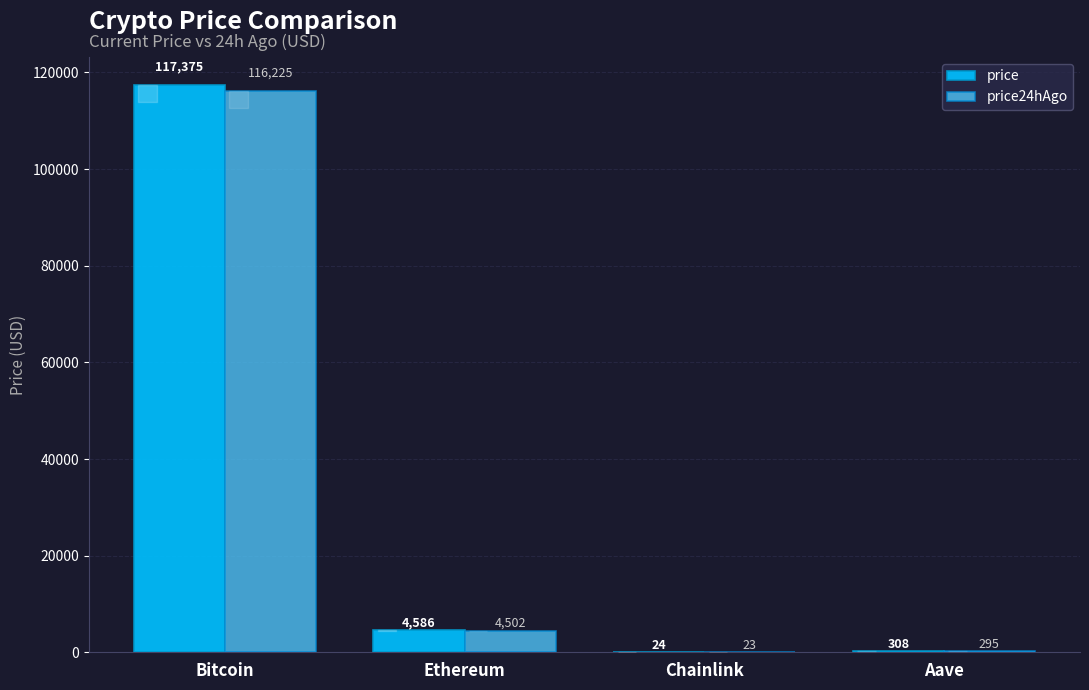

Which label corresponds to the largest value in the chart?

Bitcoin